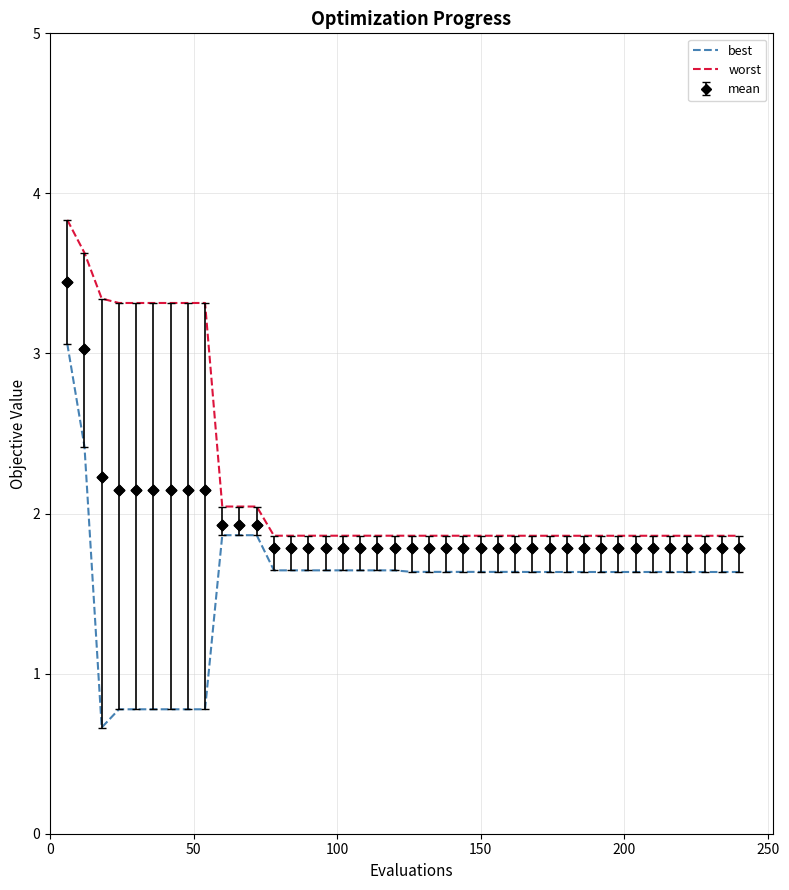

What are all the series names shown in the legend?

best, worst, mean